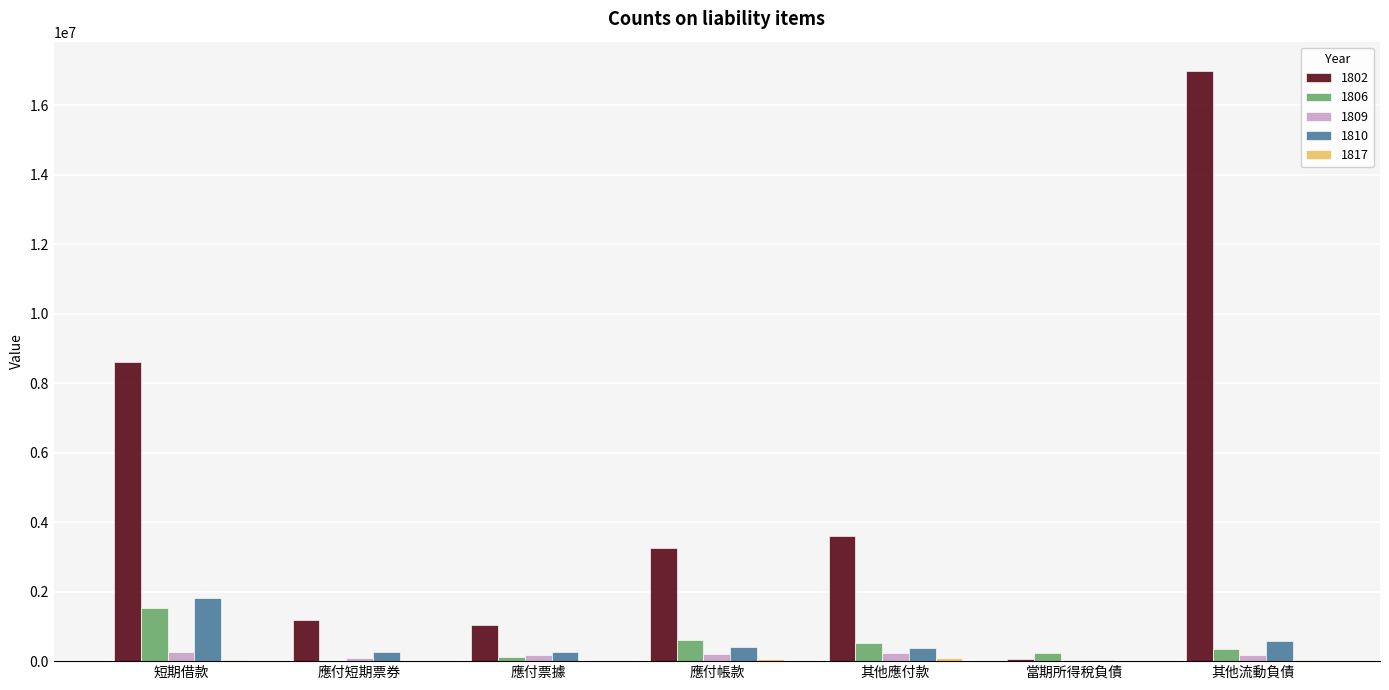

The 1802 series shows 5610475 at 應付帳款. True or false?

False